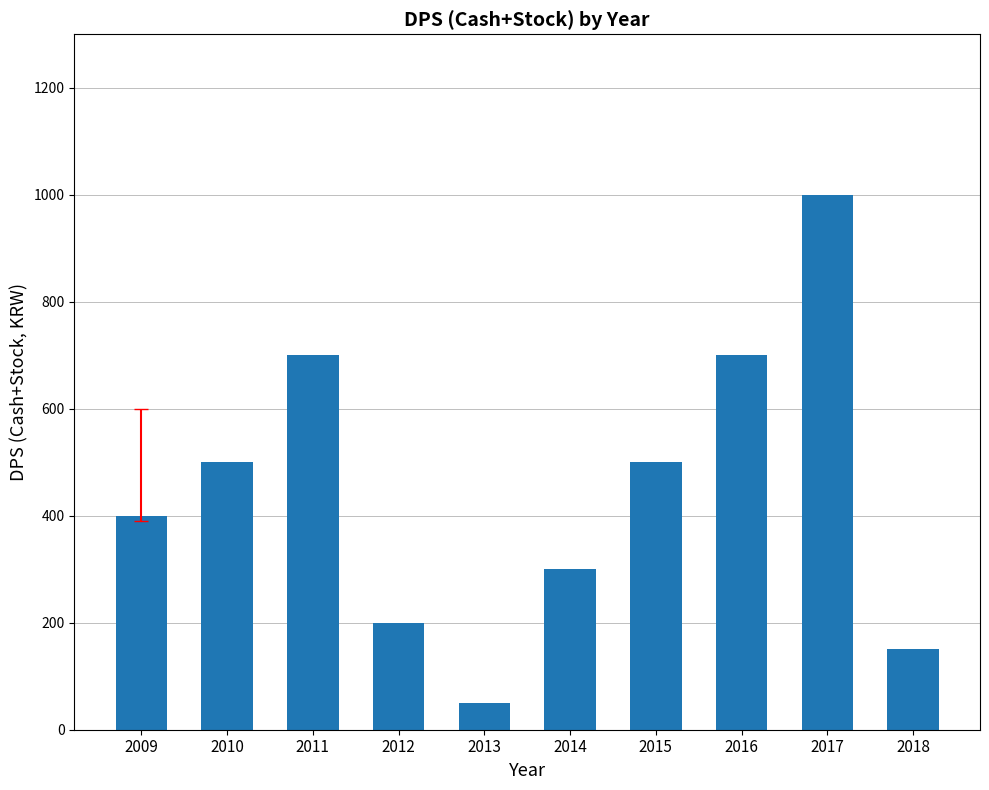

Approximately how many times larger is the value at 2015 compared to 2011?

0.7